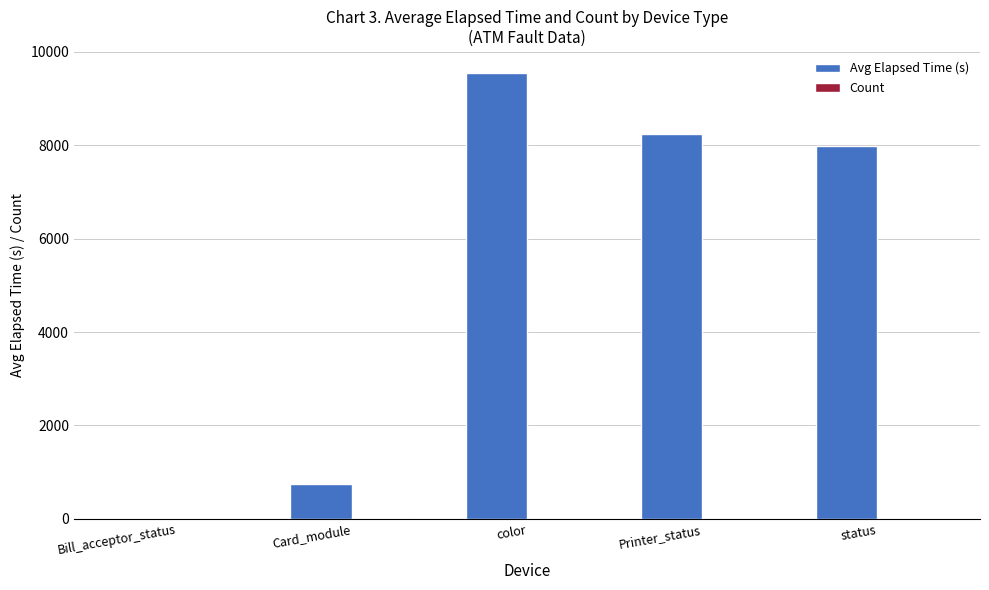

Which series has the largest total across all categories?

Avg Elapsed Time (s)